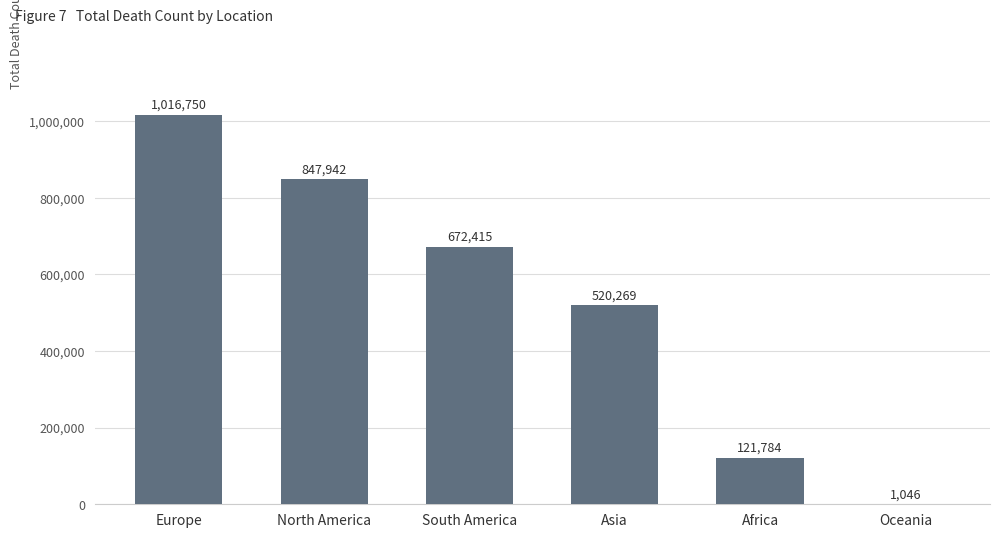

Are the bars horizontal?

No